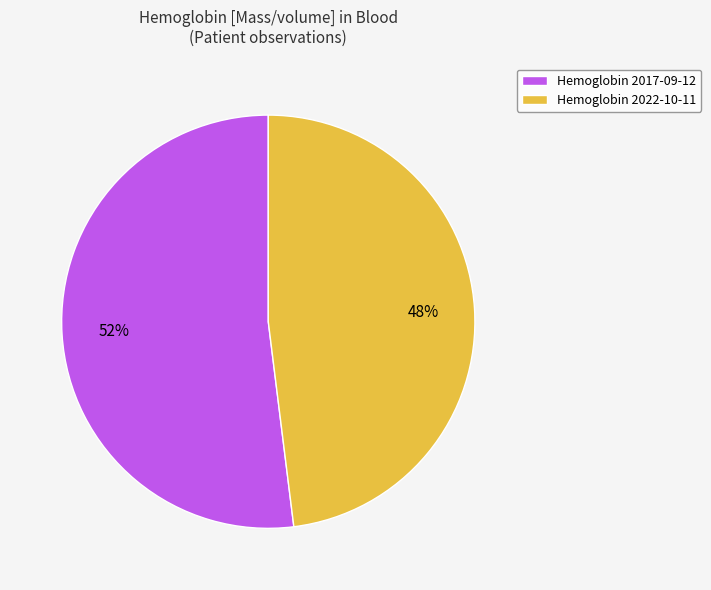

To the nearest percent, what portion does Hemoglobin 2017-09-12 represent?

52%